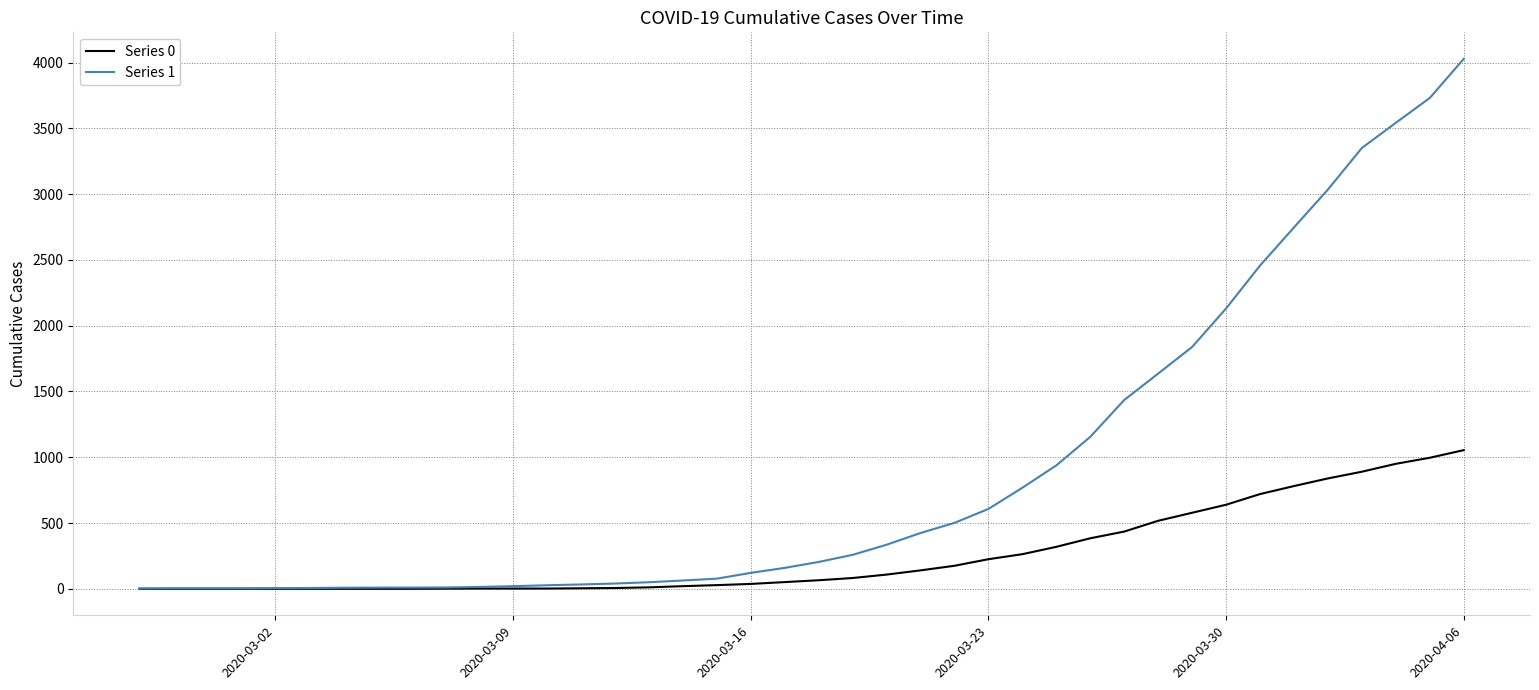

Rank the series by their average value, from lowest to highest.

Series 0, Series 1